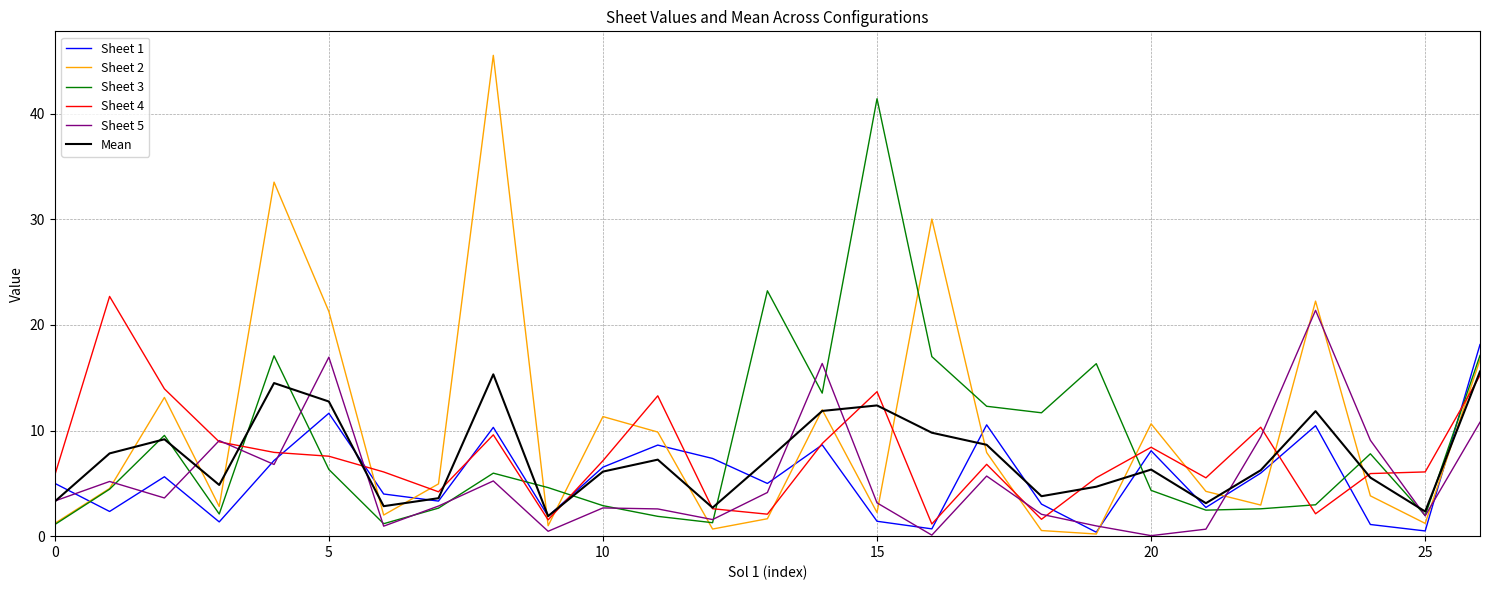

How many distinct data groups are displayed?

6